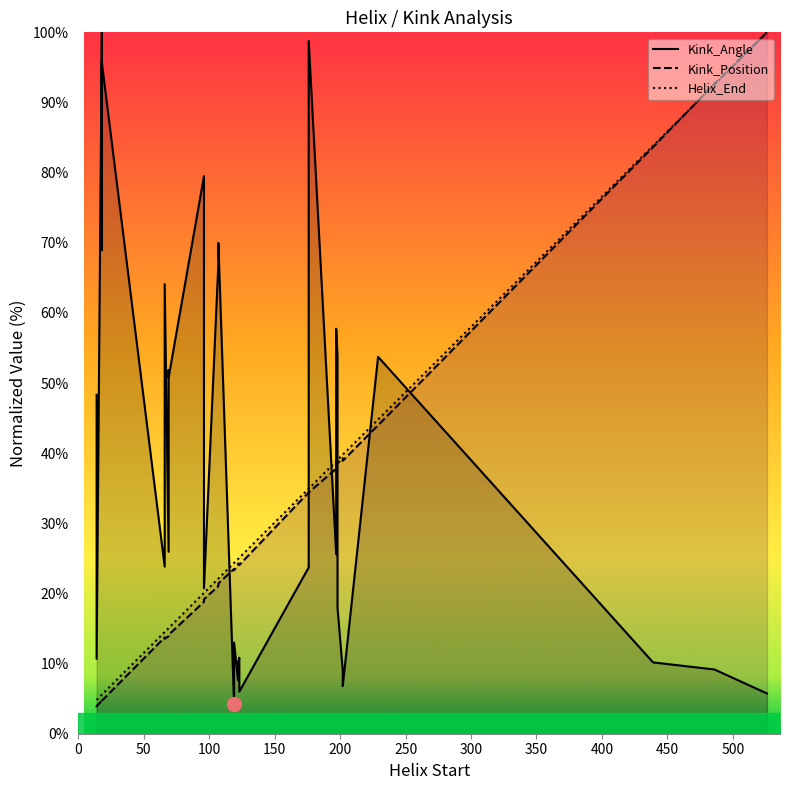

List the series in order of their peak value, lowest first.

Kink_Angle, Kink_Position, Helix_End